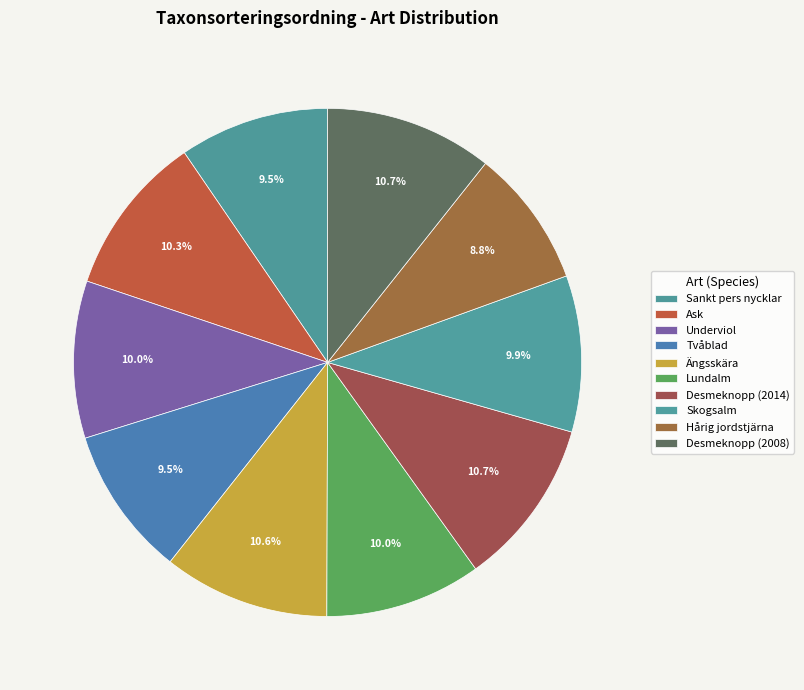

How much of the chart is everything except Sankt pers nycklar?

90.5%